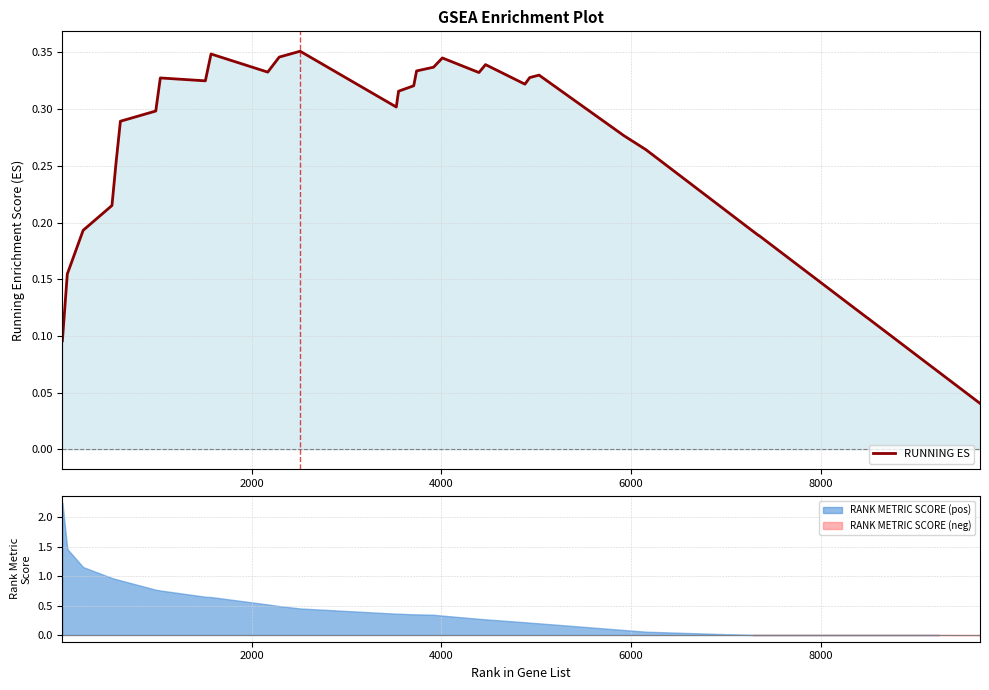

How many categories are shown in the chart?

40